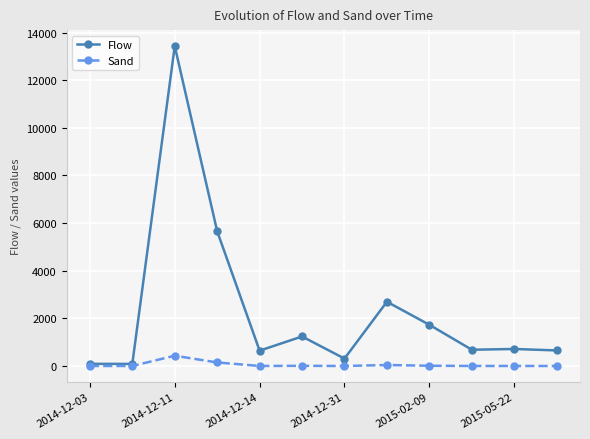

Which series has the largest total across all categories?

Flow